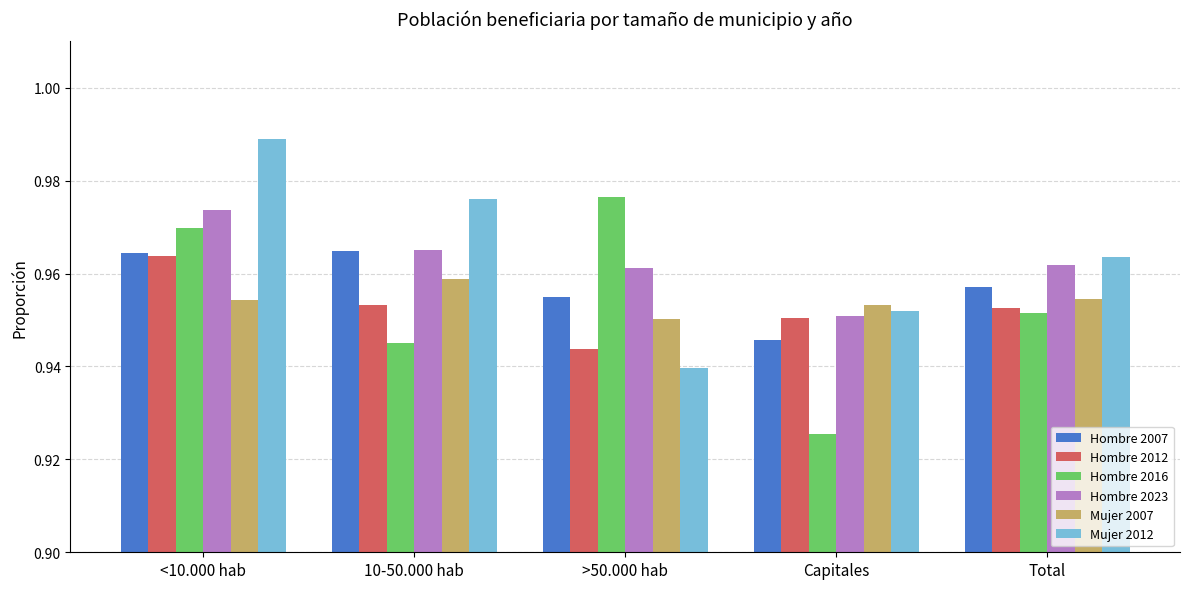

At which label does Hombre 2016 reach its minimum?

Capitales